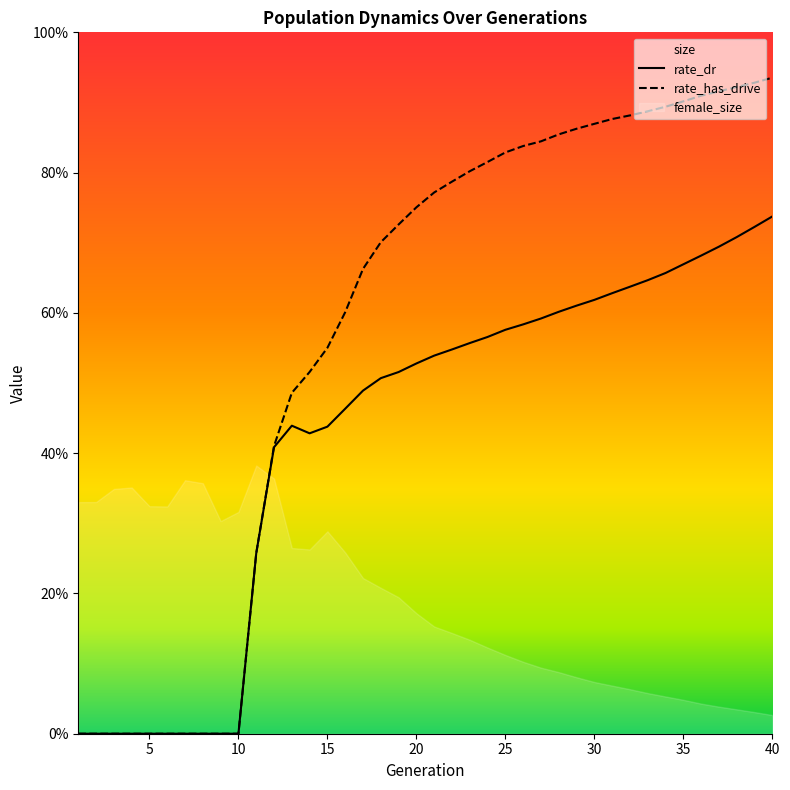

What is the maximum value for rate_has_drive?

0.9